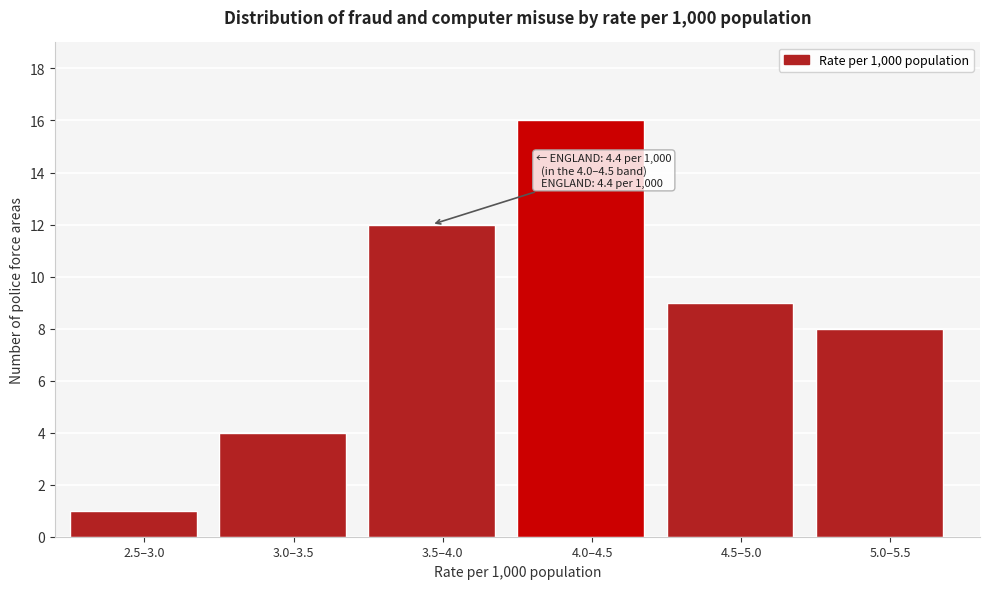

Reading right to left, transcribe all the data shown in this chart.

5.0–5.5=8	4.5–5.0=9	4.0–4.5=16	3.5–4.0=12	3.0–3.5=4	2.5–3.0=1